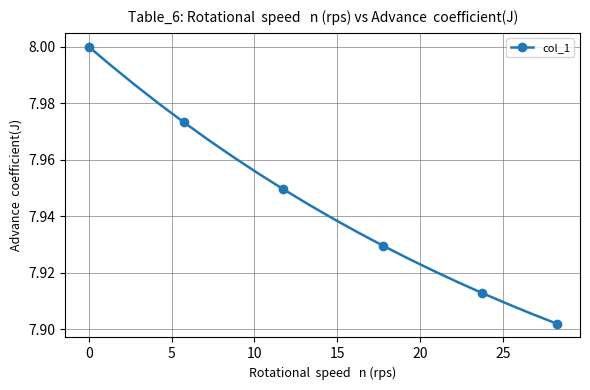

What is the sum of all values?

158.9